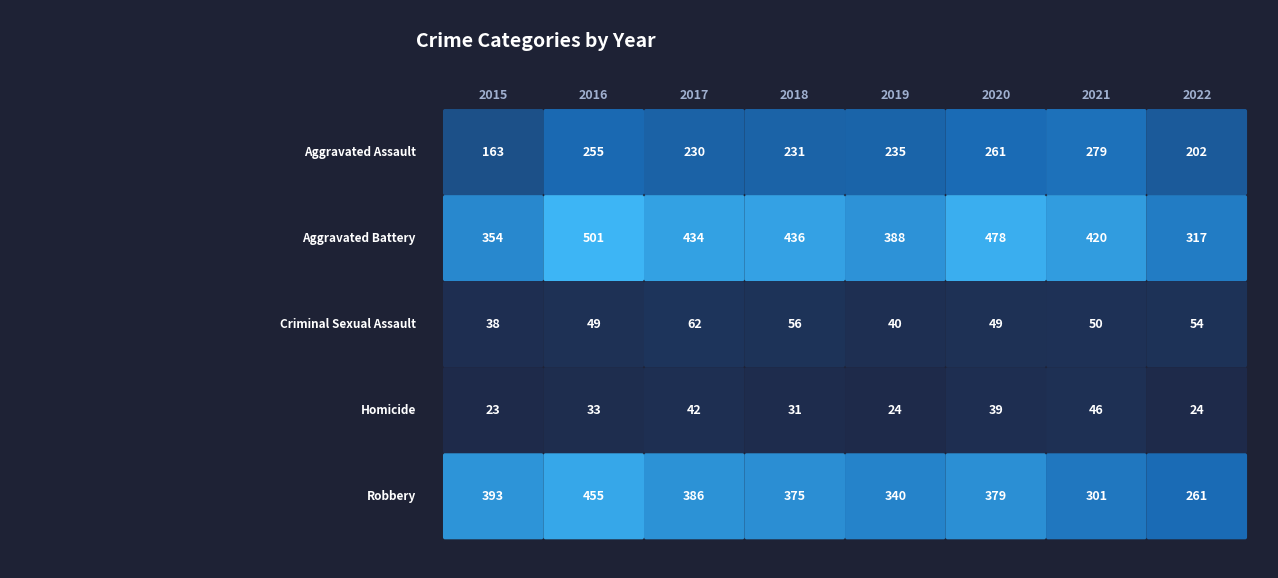

The value of Aggravated Assault at 7 is 202. True or false?

True